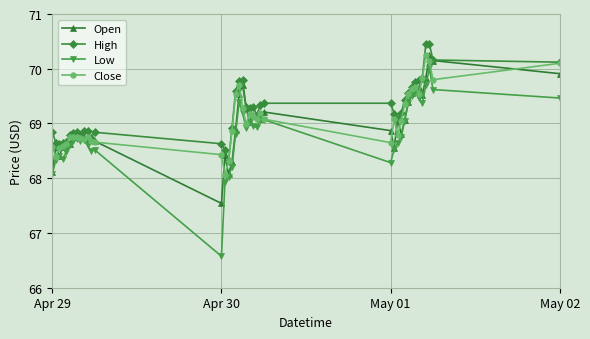

What is the minimum value for Close?

68.1